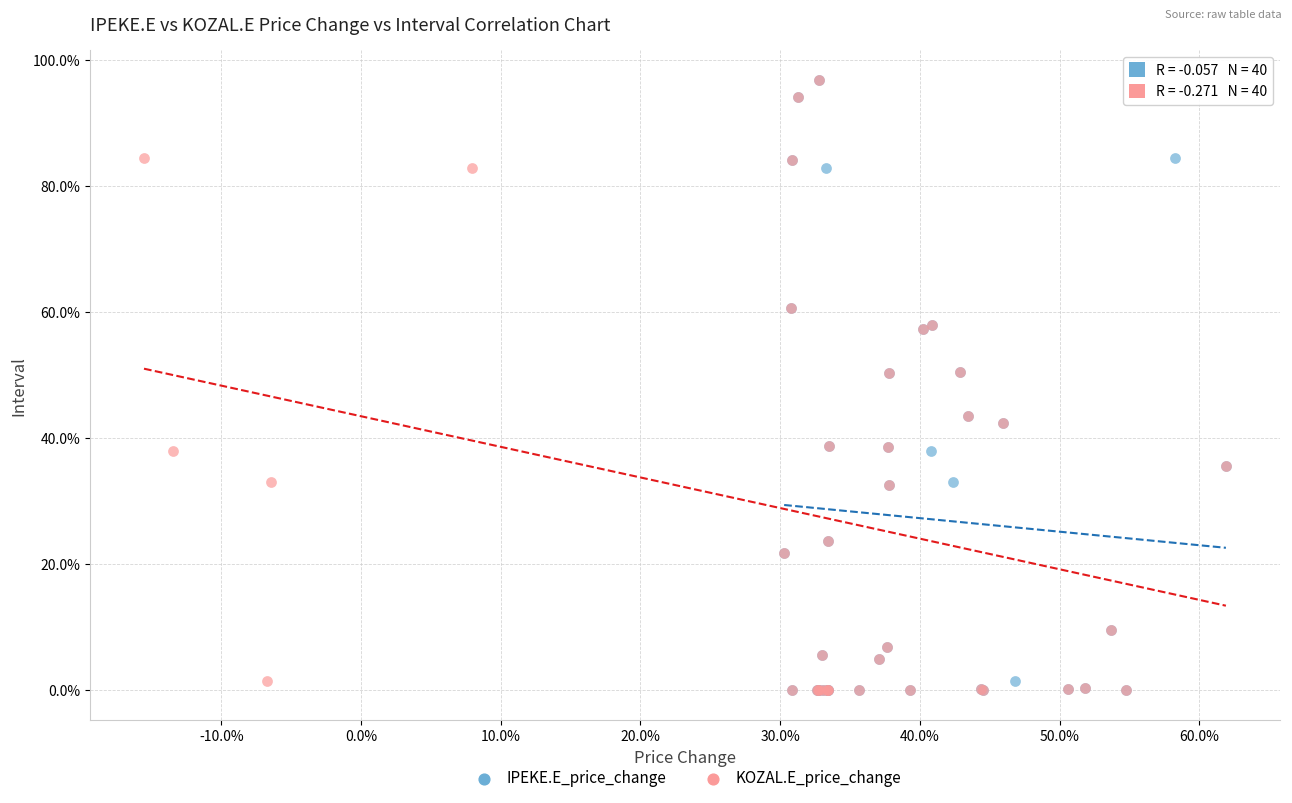

What are all the series names shown in the legend?

IPEKE.E_price_change, KOZAL.E_price_change